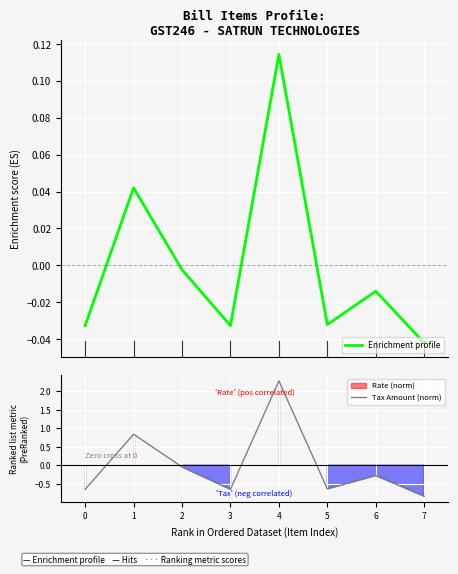

At which category is the sum across all series the highest?

4